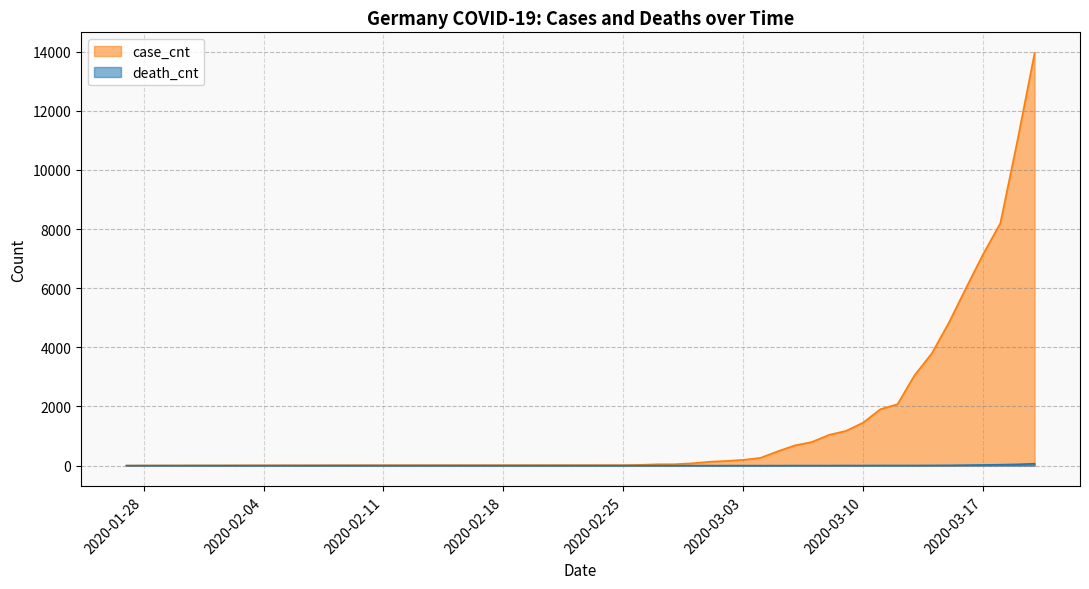

What is the approximate value of death_cnt at 2020-03-16, to the nearest 5?

15